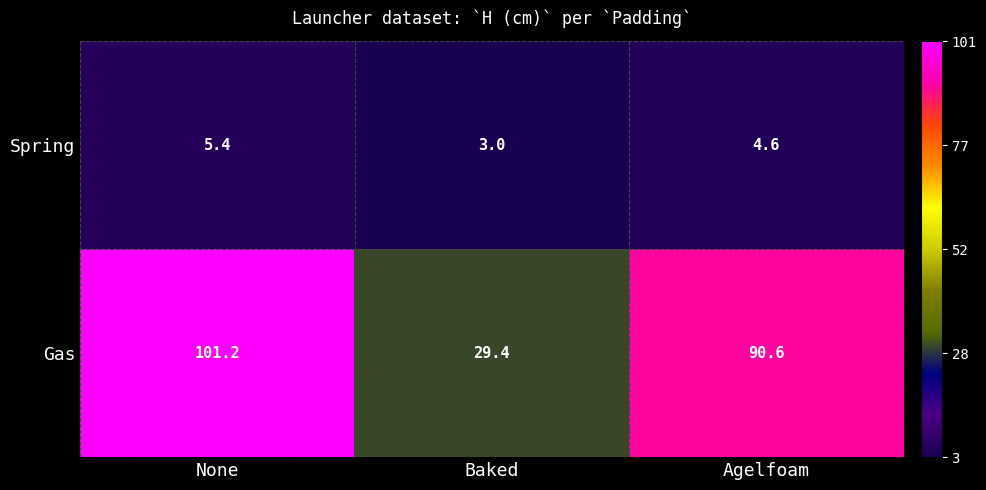

What is the sum of all Spring values?

13.0